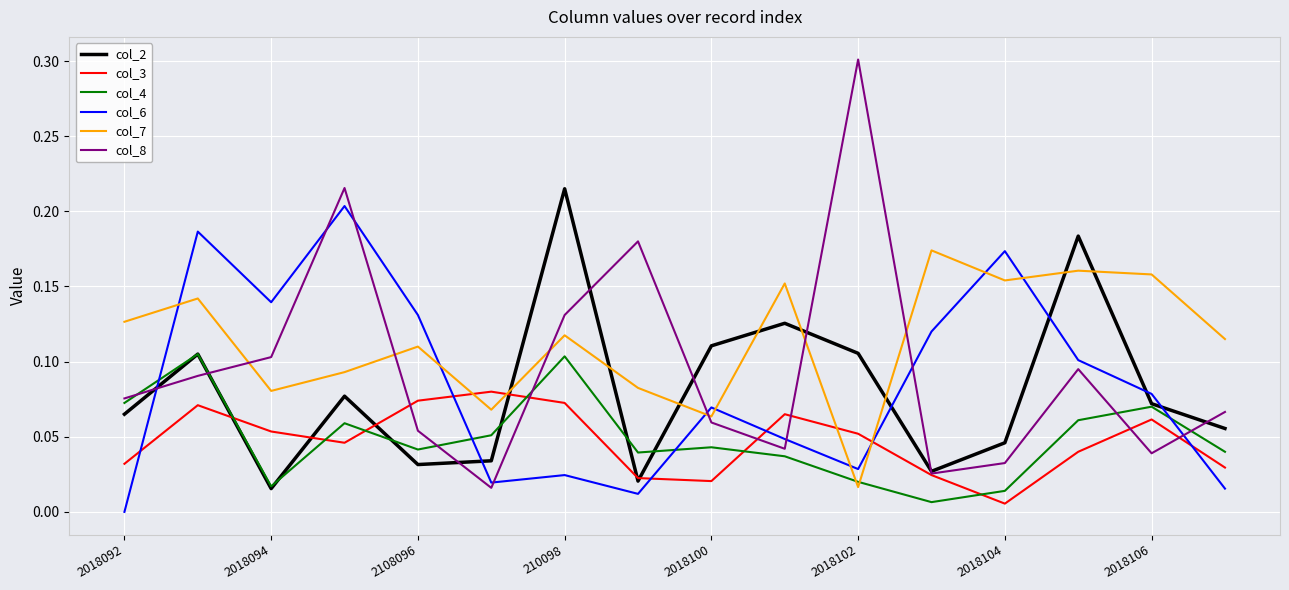

Which series has the largest range (max minus min)?

col_8